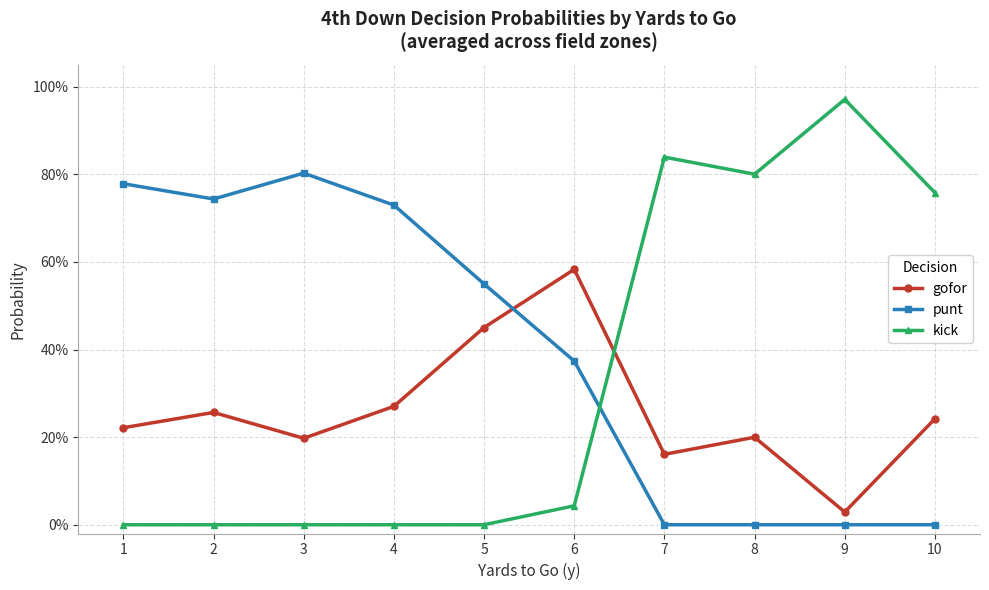

What are all the series names shown in the legend?

gofor, punt, kick